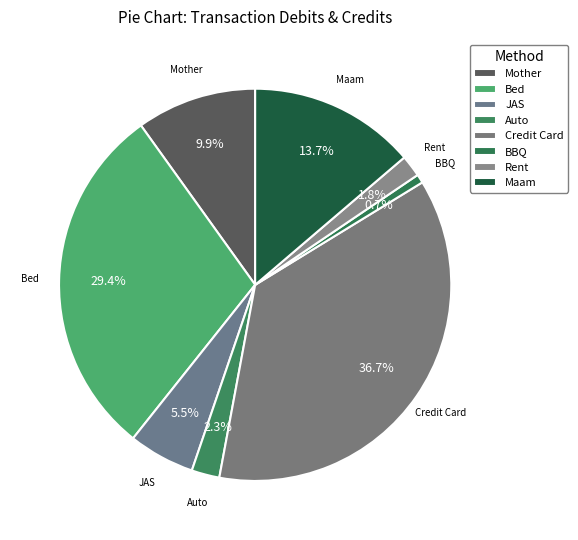

Count the number of slices in the pie.

8